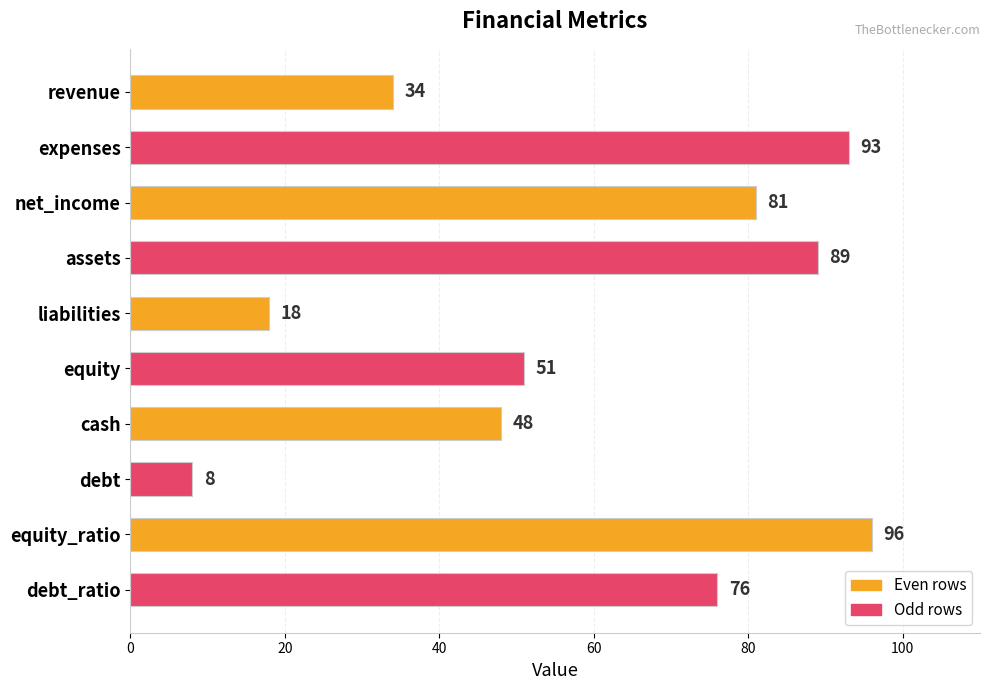

What is the change in value from assets to debt_ratio?

-13